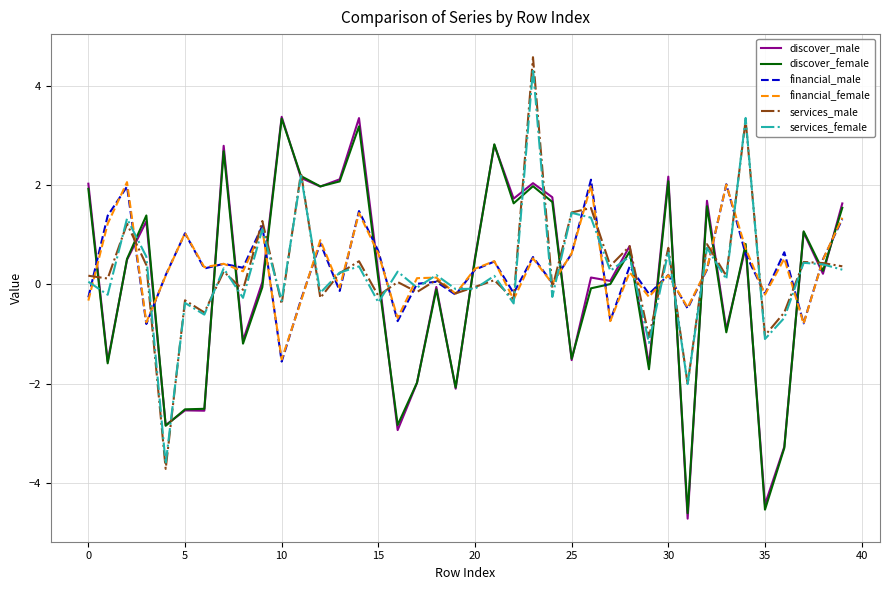

What is the smallest value displayed?

-4.7